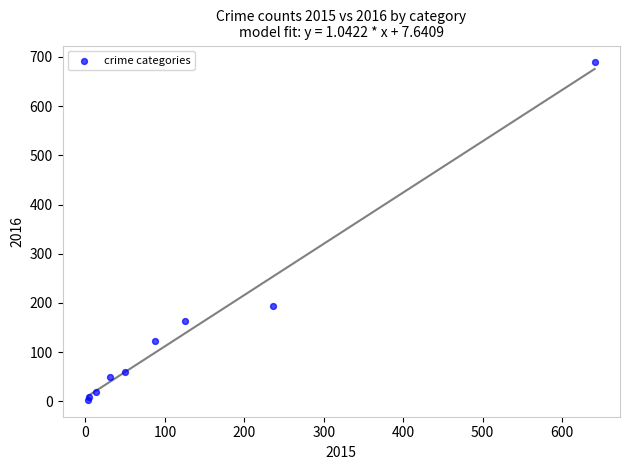

What Y value in the scatter plot is closest to 346?

194